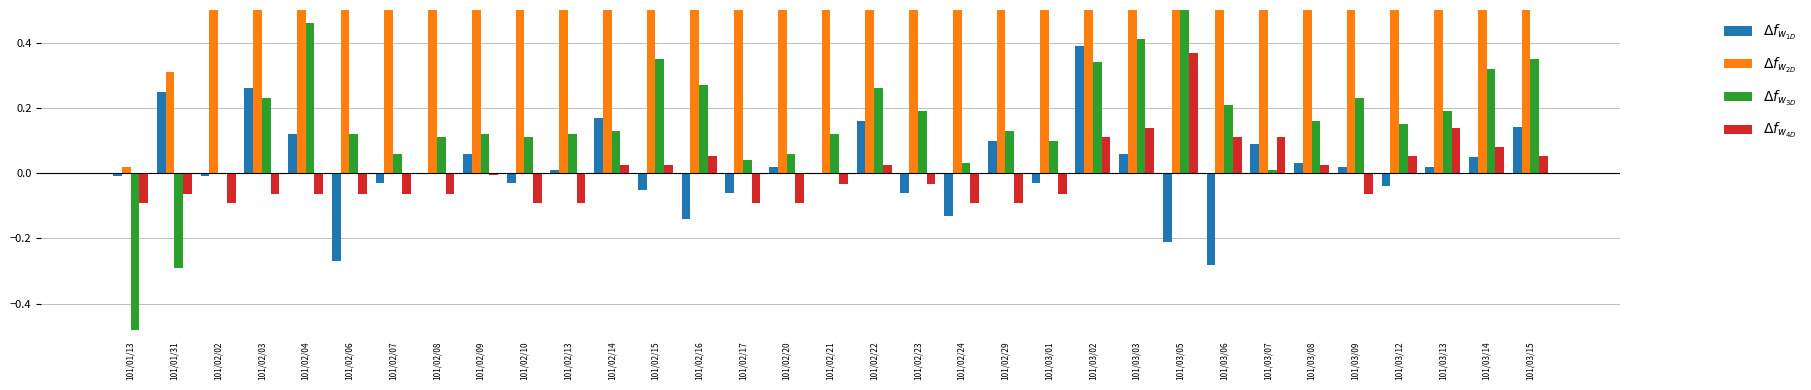

Count the number of data series in this chart.

4